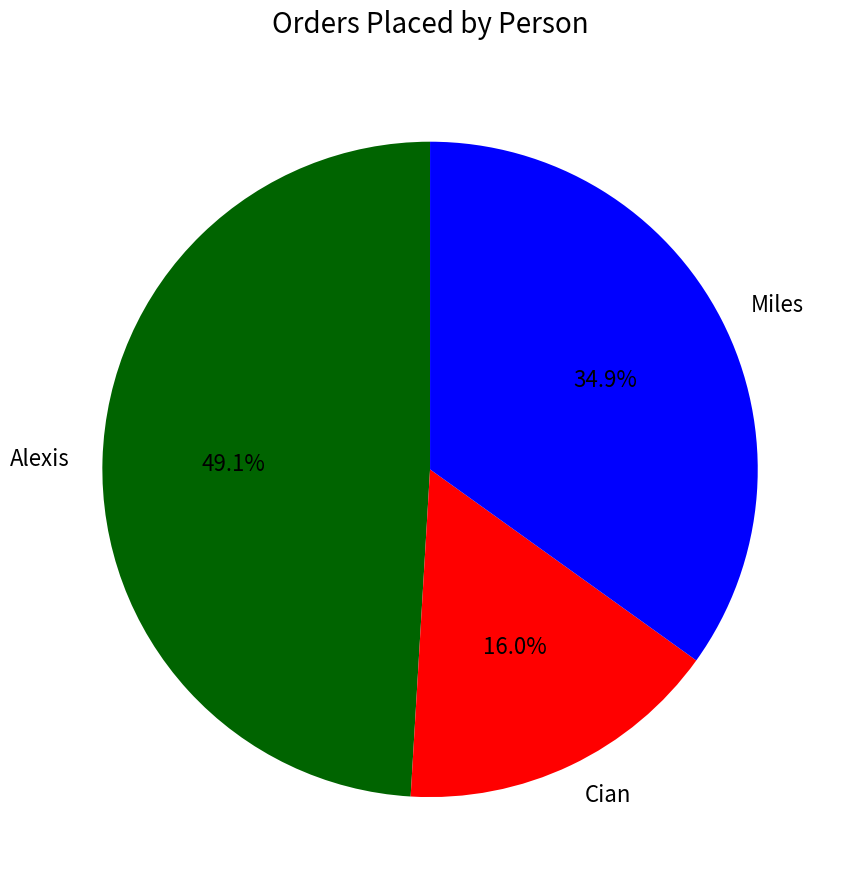

What is the ratio of the value at Cian to the value at Miles?

0.5